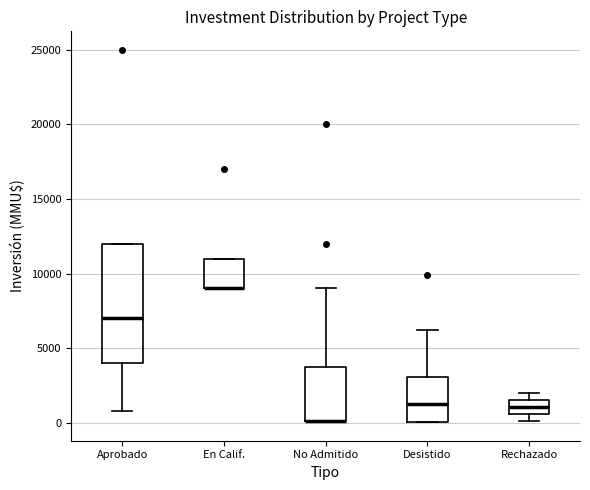

Reading left to right, read every box against the y-axis: the position of its median line, the range the box covers, and the ends of its whiskers. The values are not printed on the chart, so give them approximately, as read against the axis.

Aprobado: median 7000, box 4000 to 12000, whiskers 1000 to 12000
En Calif.: median 9000 (drawn on the box's lower edge), box 9000 to 11000, whiskers 9000 to 11000
No Admitido: median 0 (drawn on the box's lower edge), box 0 to 3500, whiskers 0 to 9000
Desistido: median 1500, box 0 to 3000, whiskers 0 to 6000
Rechazado: median 1000, box 500 to 1500, whiskers 0 to 2000